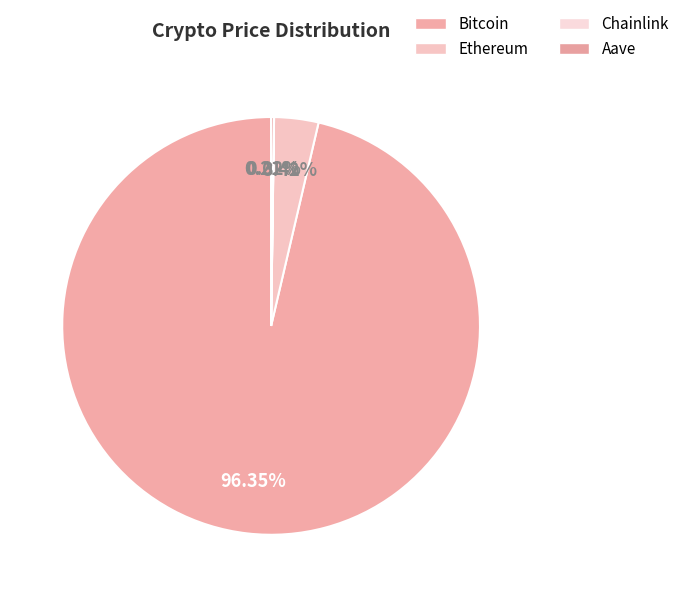

How many slices are in this pie chart?

4